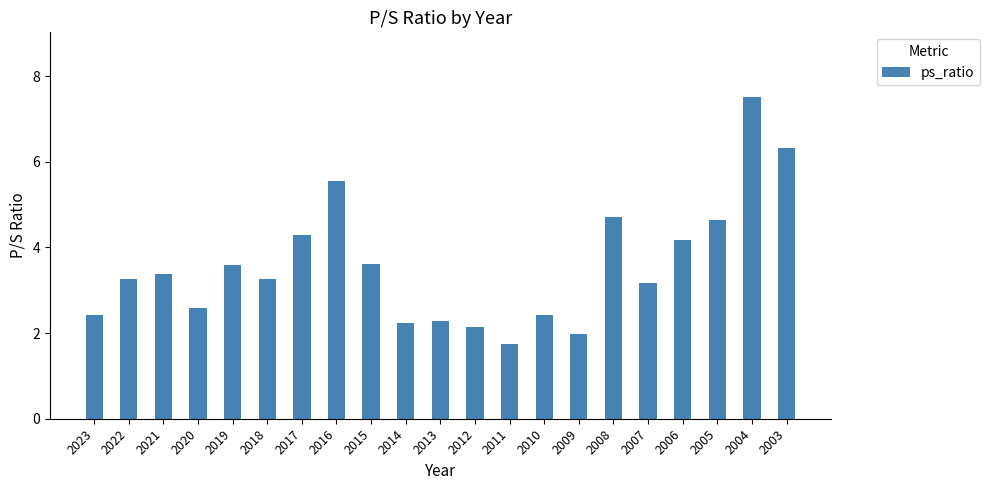

What is the sum of the values at 2008 and 2018?

8.0